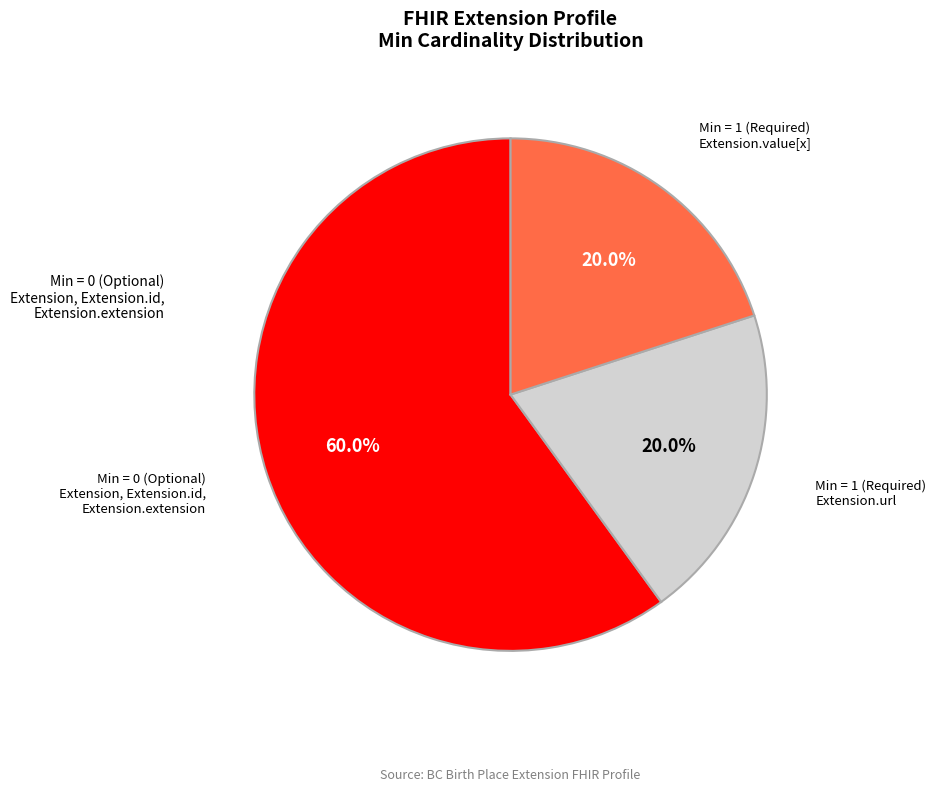

Is there a majority slice in this chart?

Yes